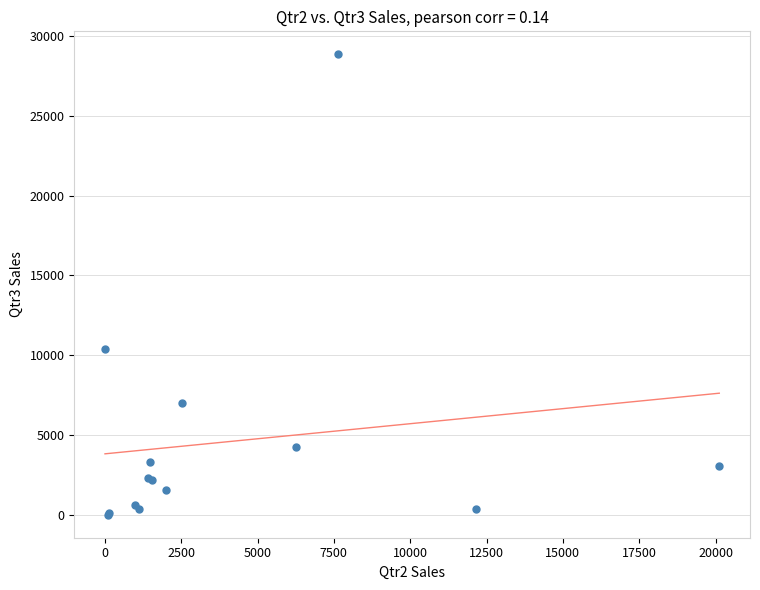

What Y value in the scatter plot is closest to 14433?

10373.6